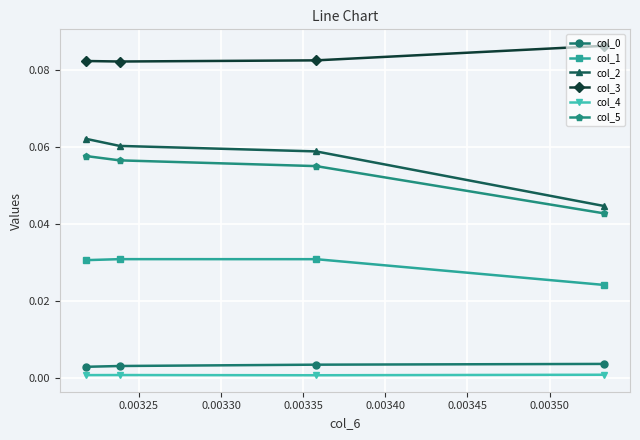

Which series has the widest spread of values?

col_2